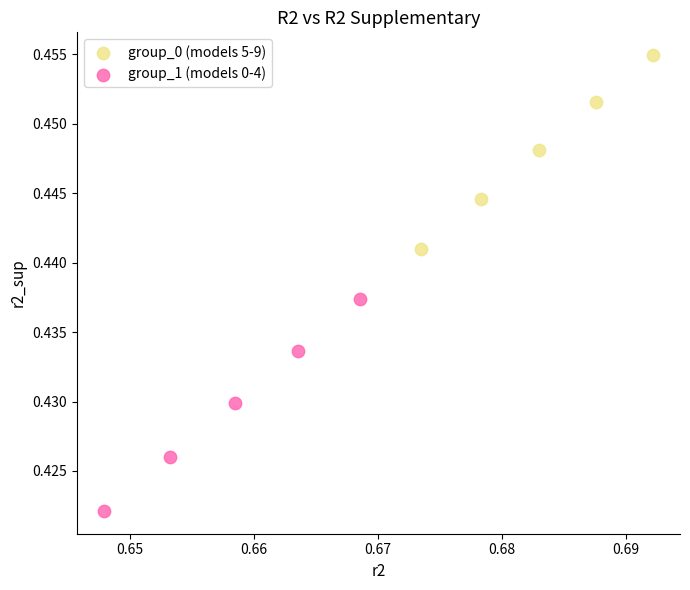

Which series reaches the minimum Y coordinate?

group_1 (models 0-4)